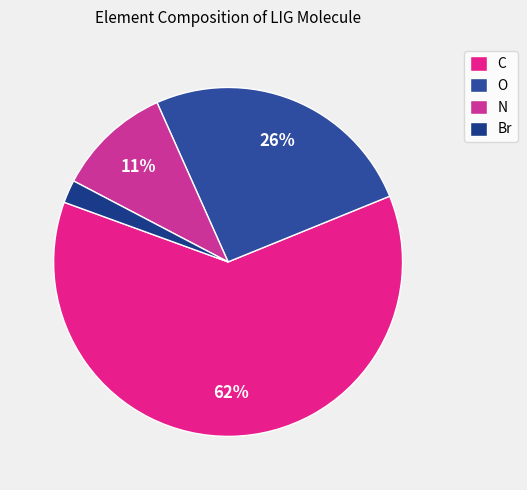

Which slice is the largest?

C